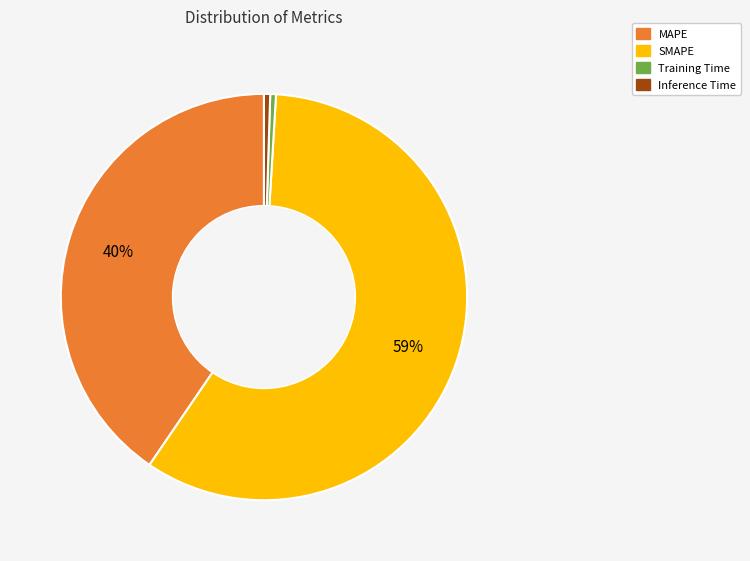

Combined, do SMAPE and MAPE account for over 50%?

Yes